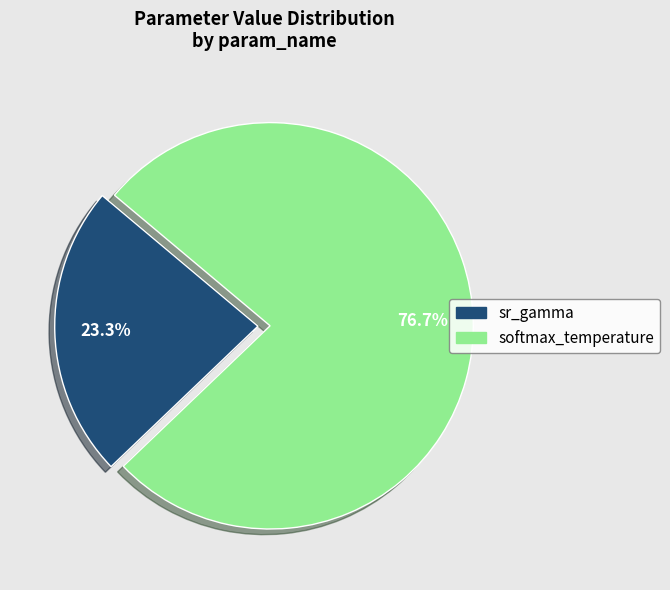

What percentage is the softmax_temperature slice, to the nearest percent?

77%